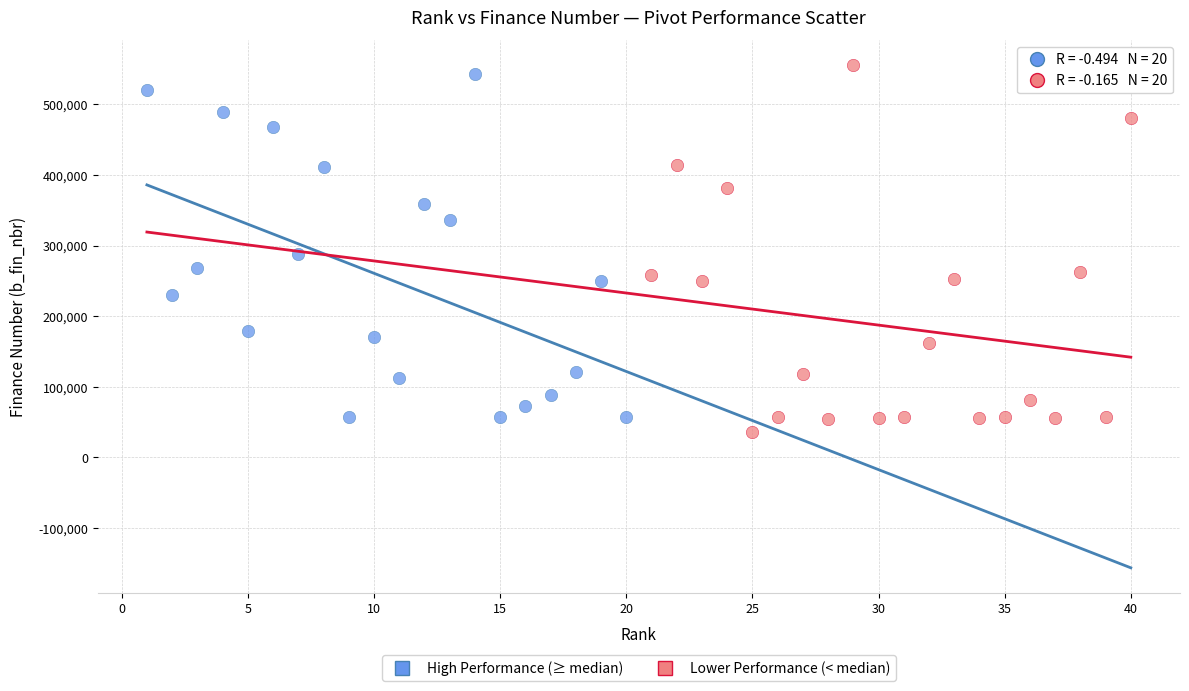

Which series contains the lowest Y value?

Lower Performance (< median)